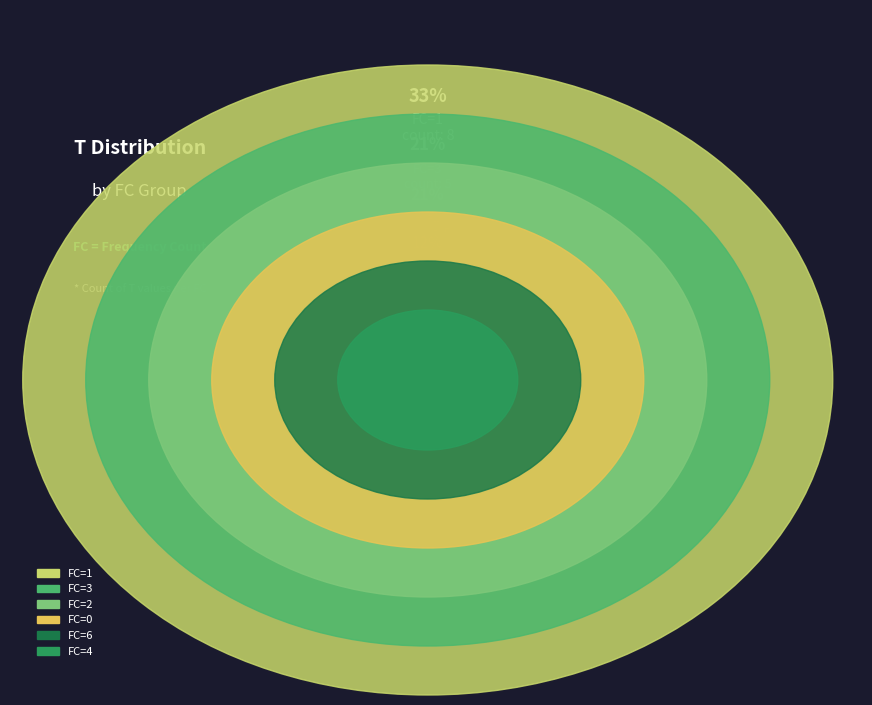

Approximately how many times larger is the value at FC_1 compared to FC_4?

8.0